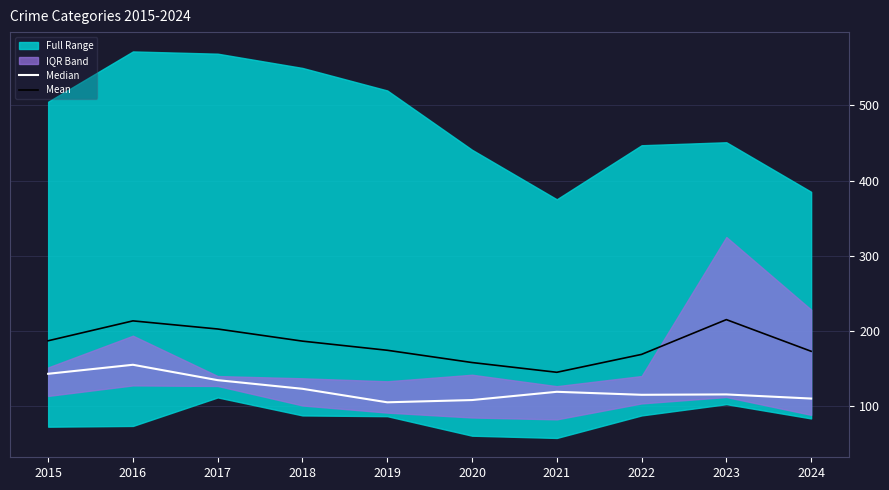

Reading right to left, list all the values displayed in this chart.

Median: 2024=109.5	2023=115.0	2022=114.5	2021=118.5	2020=107.5	2019=104.5	2018=122.5	2017=134.0	2016=154.5	2015=142.5
Mean: 2024=172.5	2023=214.7	2022=168.3	2021=144.5	2020=157.5	2019=173.8	2018=186.0	2017=202.2	2016=213.0	2015=186.5